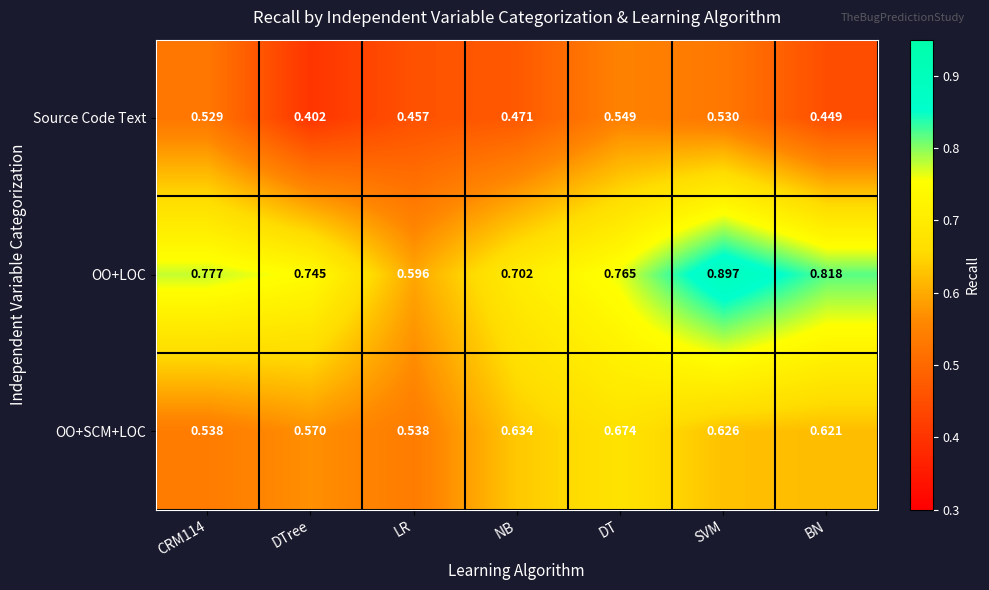

Where is Source Code Text nearest to the value 0?

DTree